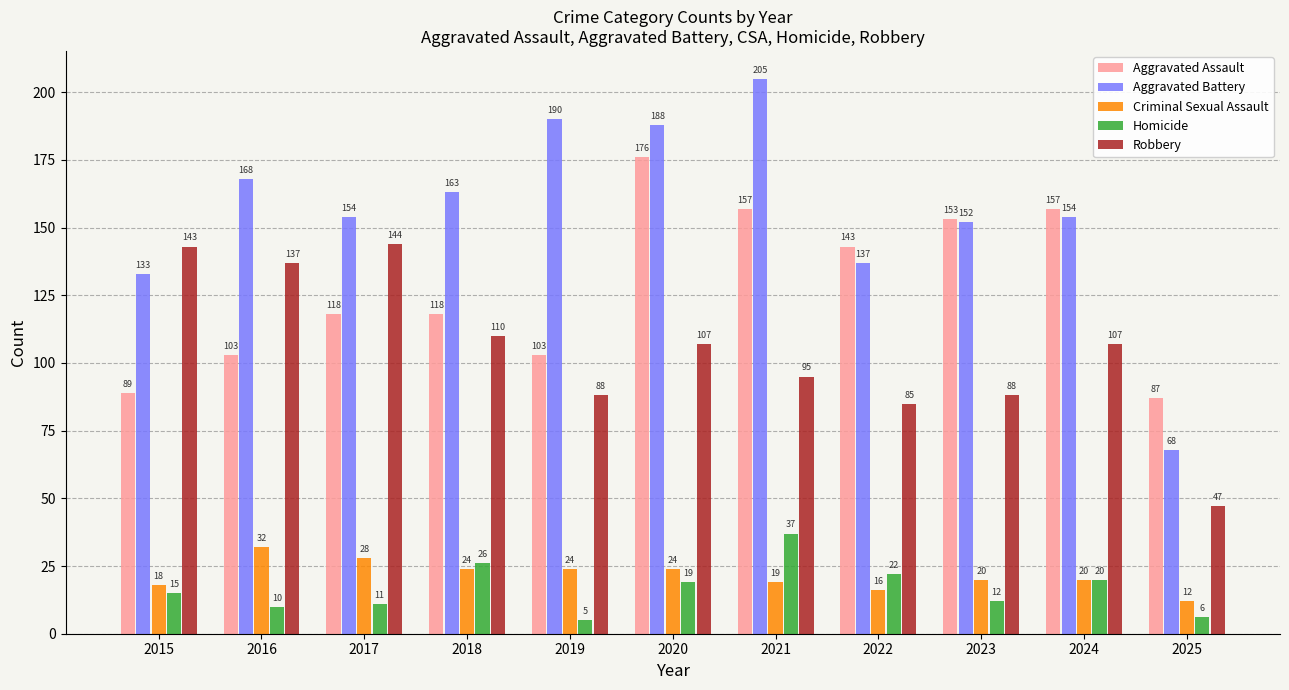

At which label does Robbery first exceed 107?

2015